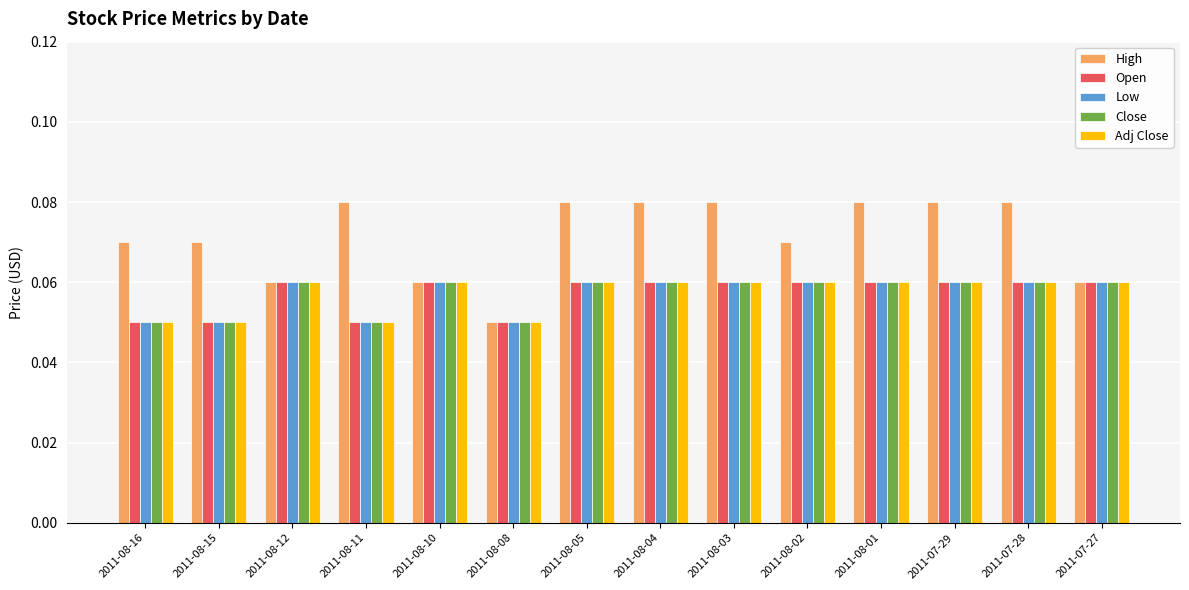

How many Open values are between 0 and 1?

14